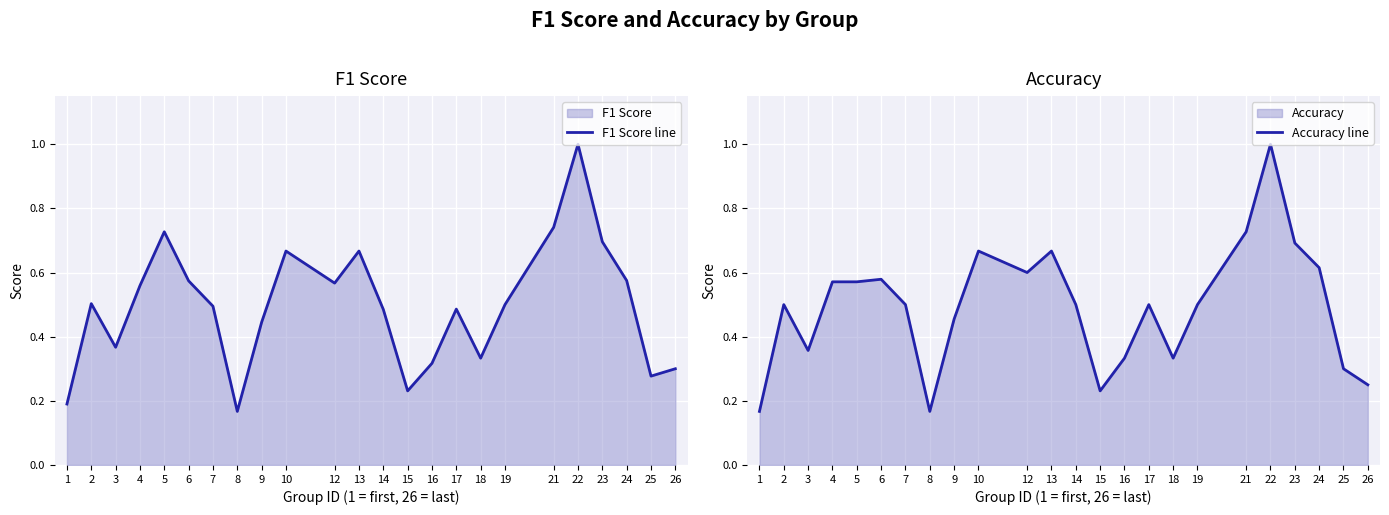

At how many categories does at least one series exceed 0?

24